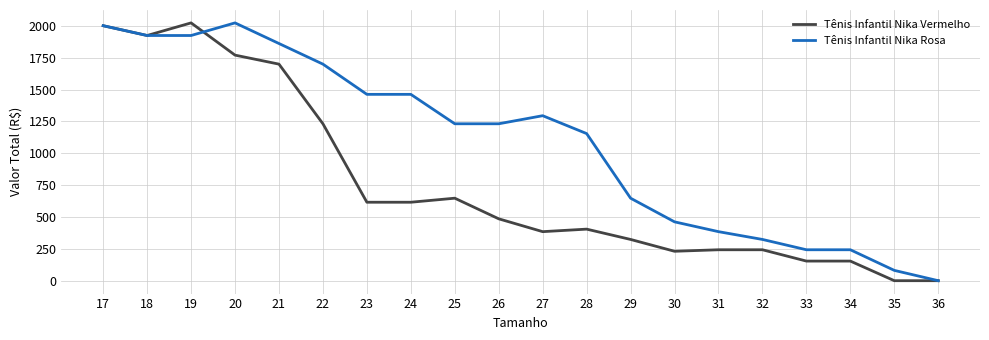

Does the chart display data point markers on the line(s)?

No